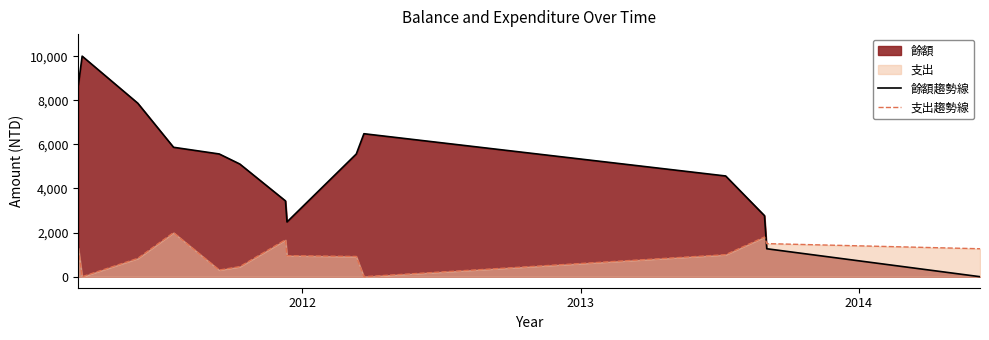

Does the chart have visible grid lines?

No